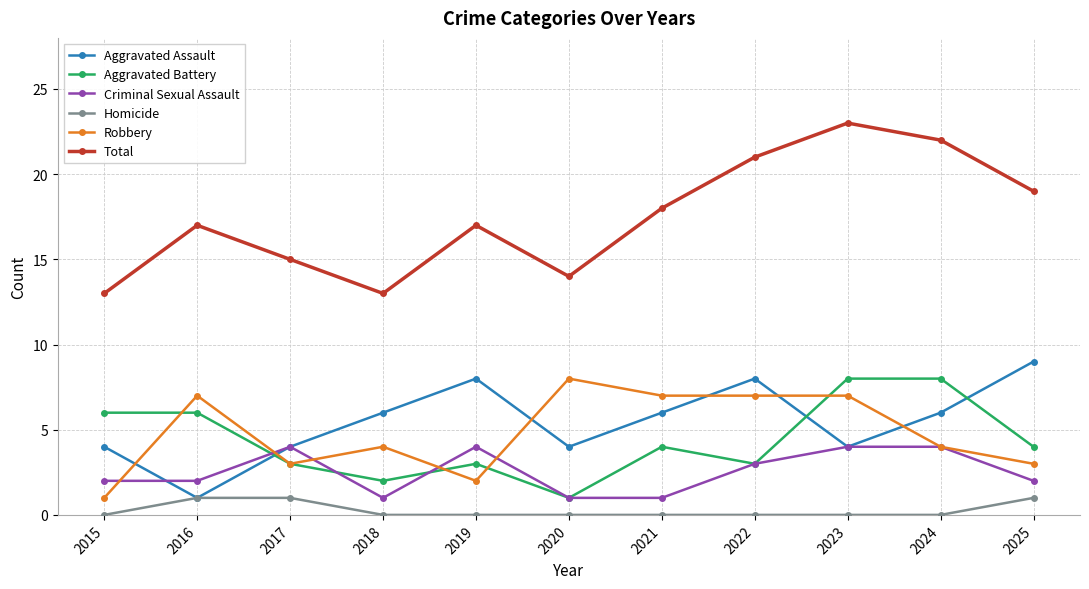

Is it true that Aggravated Battery equals 4 at 2019?

False